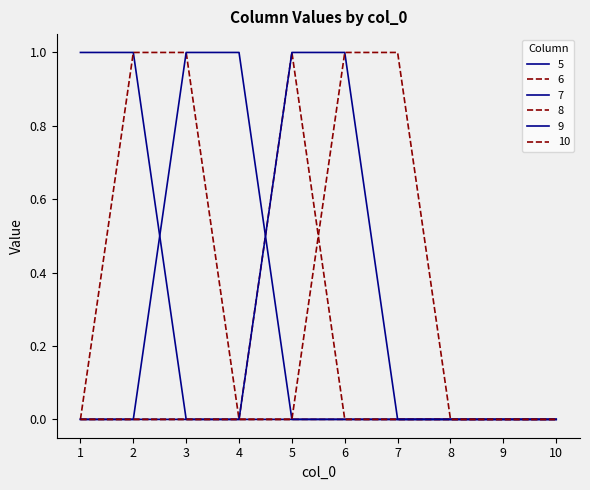

Which category has the lowest value in the 6 series?

1